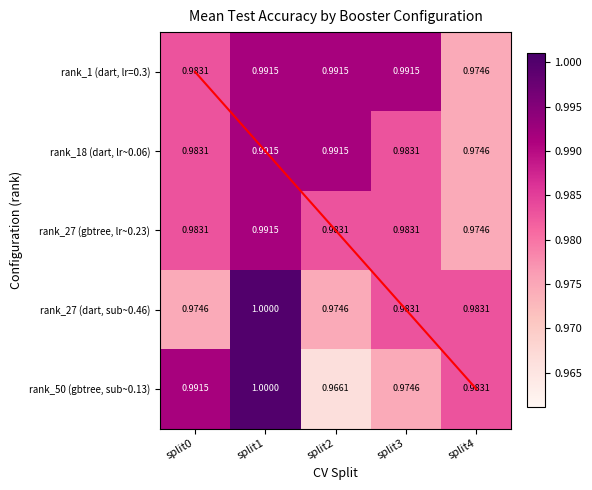

Count the number of data series in this chart.

5